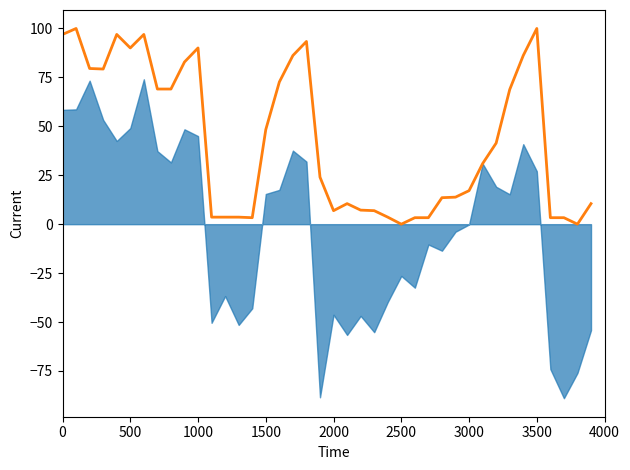

The chart shows a value of 20.7 at 28. True or false?

False